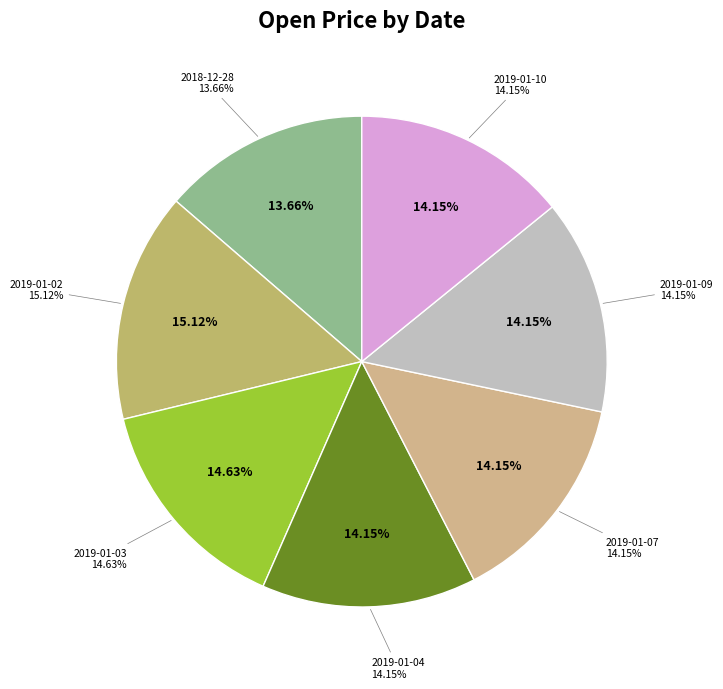

Combined, do 2019-01-02 and 2019-01-04 account for over 50%?

No